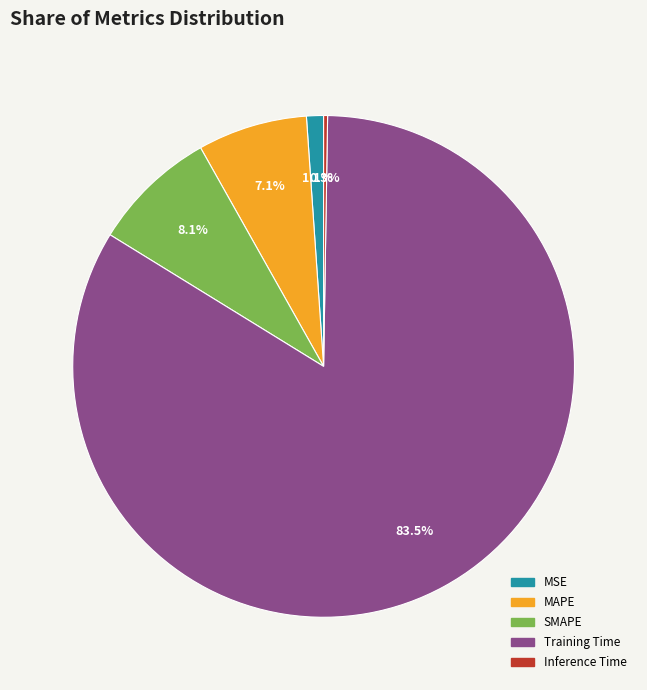

Which slice is the largest?

Training Time